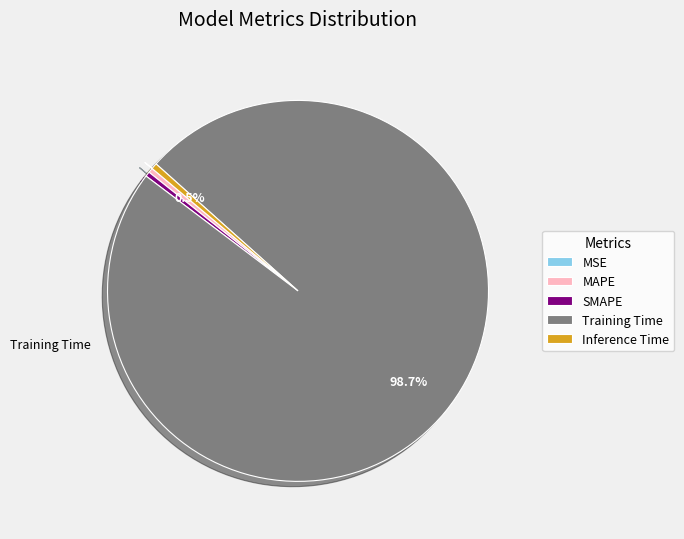

Combined, do Training Time and SMAPE account for over 50%?

Yes